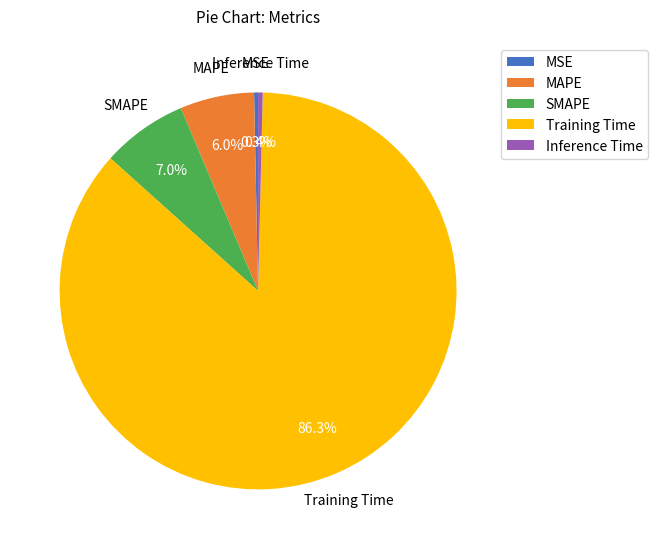

How much of the chart is everything except Inference Time?

99.6%